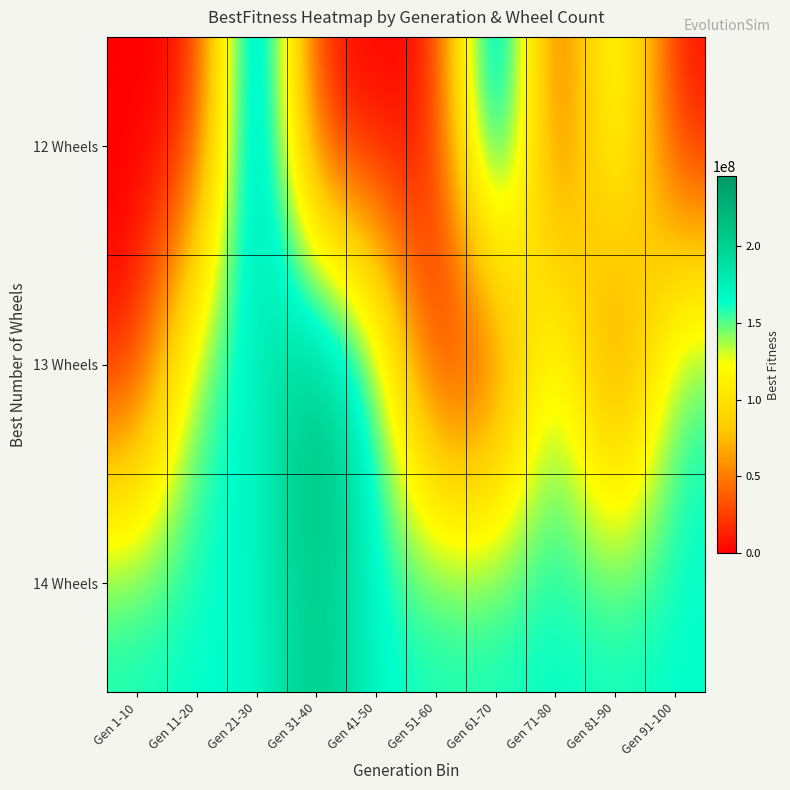

Which has a higher value, Gen 81-90 or Gen 31-40?

Gen 81-90